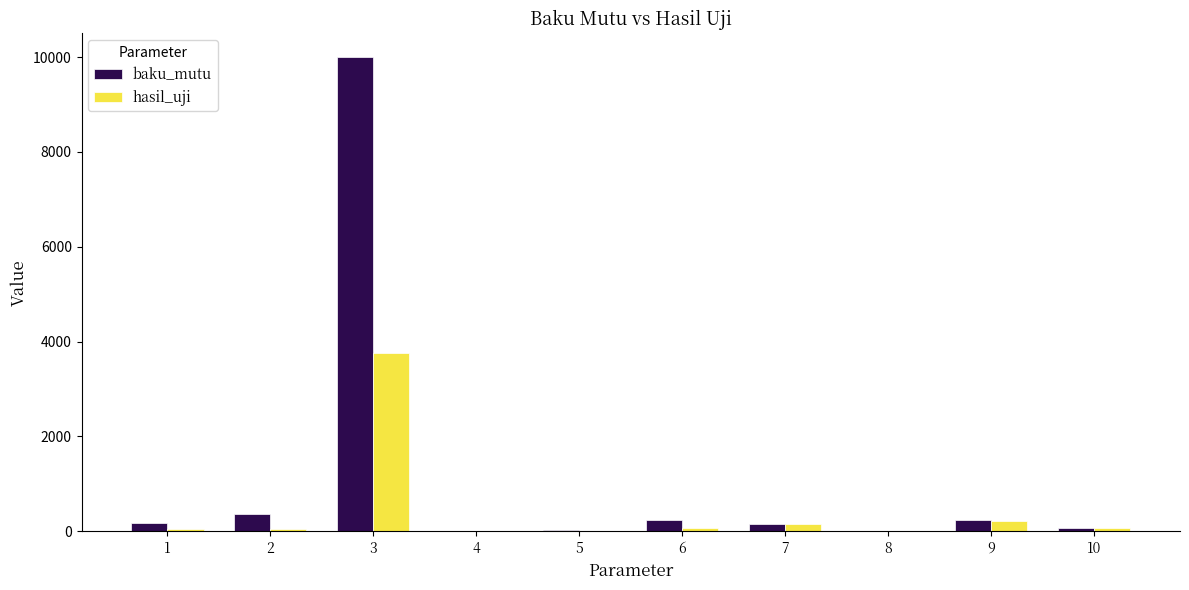

What is the sum of all hasil_uji values?

4377.2